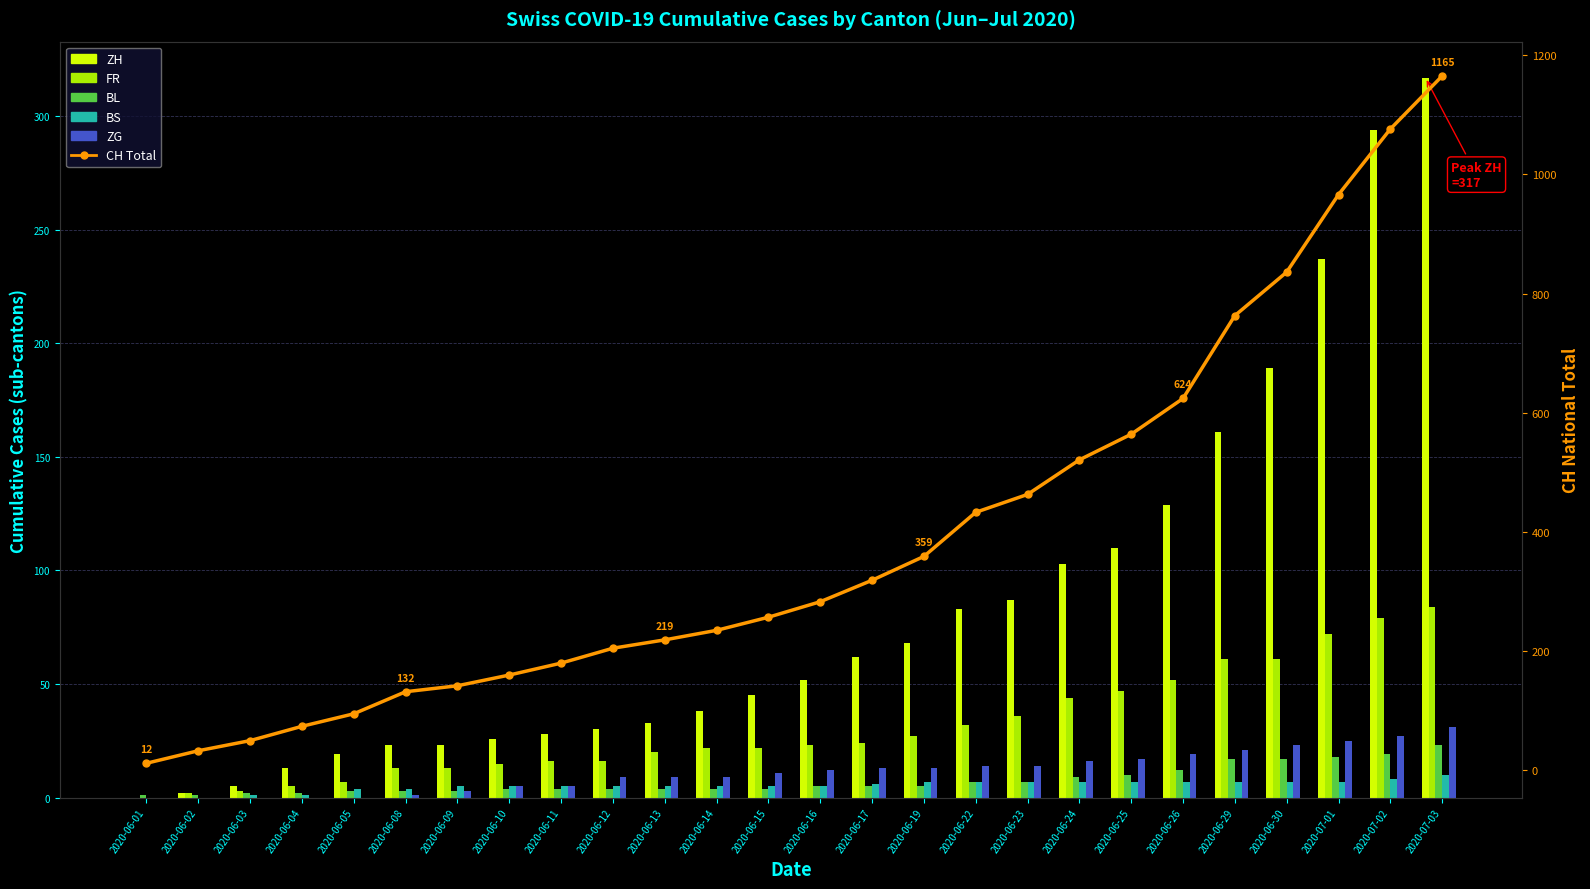

What is the difference between the maximum and minimum values in the ZH series?

317